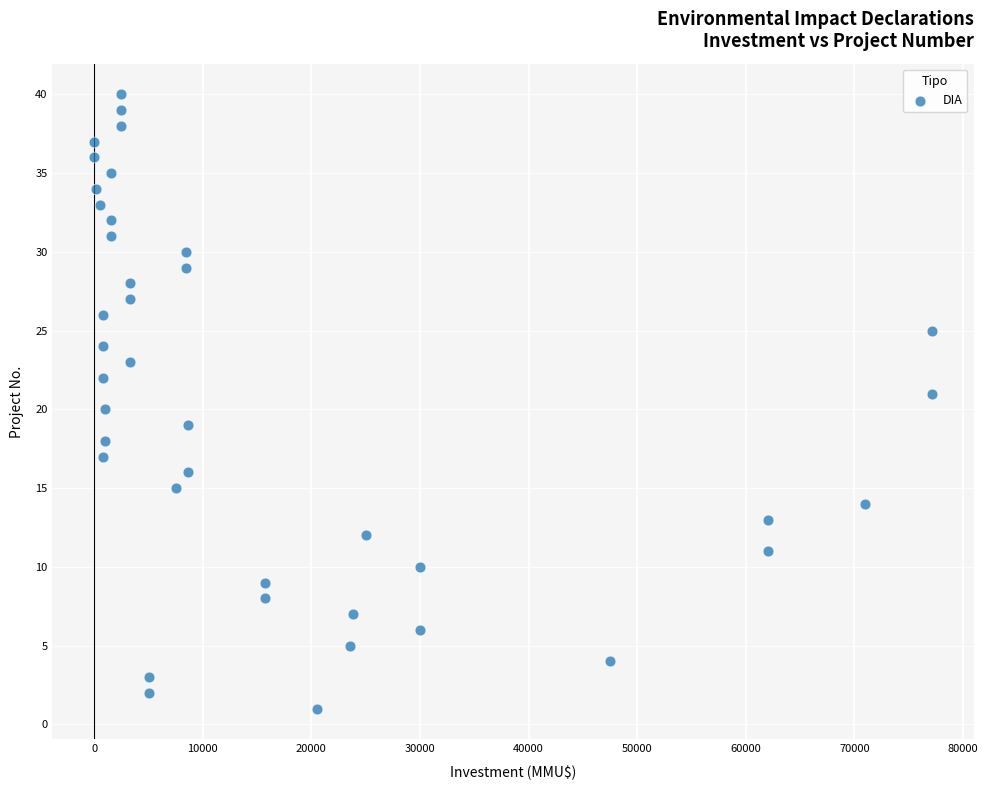

What is the range of X values (max minus min)?

77133